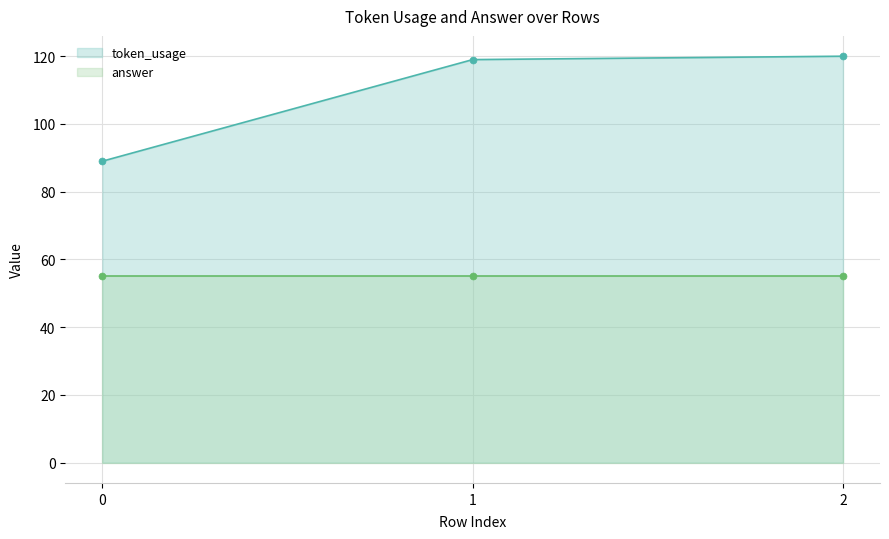

Count the number of categories in the chart.

3